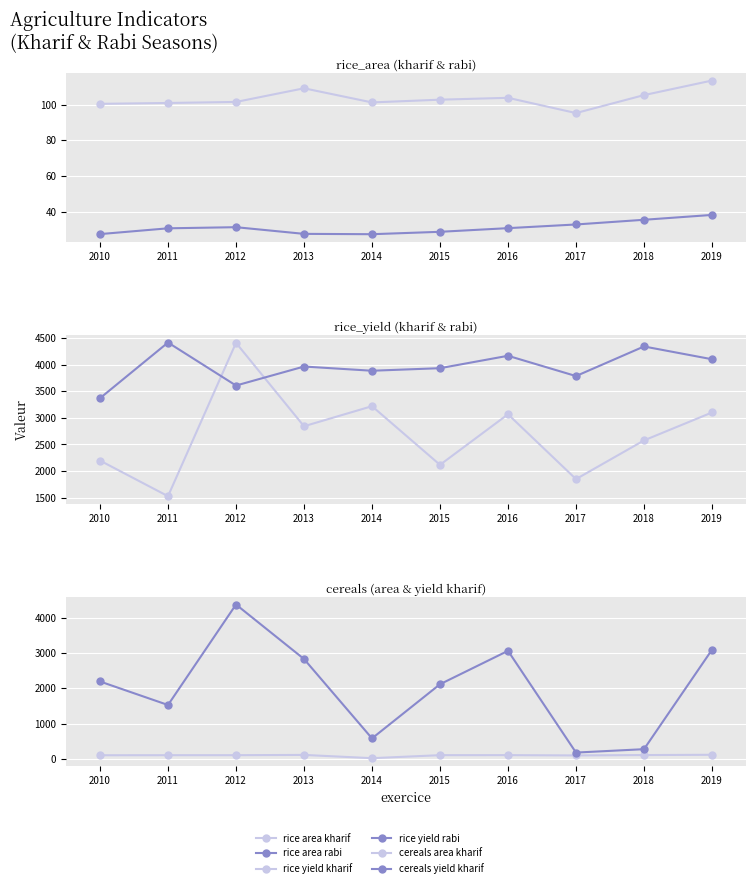

List the labels in order of rice area kharif value, largest first.

2019, 2013, 2018, 2016, 2015, 2012, 2014, 2011, 2010, 2017